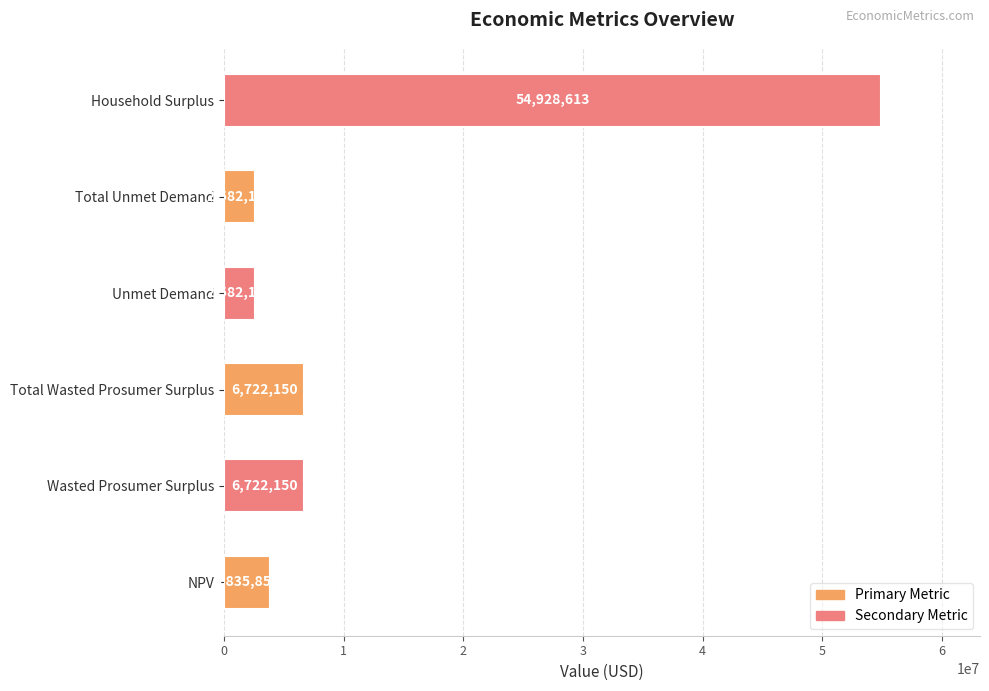

What is the average value?

12895498.3